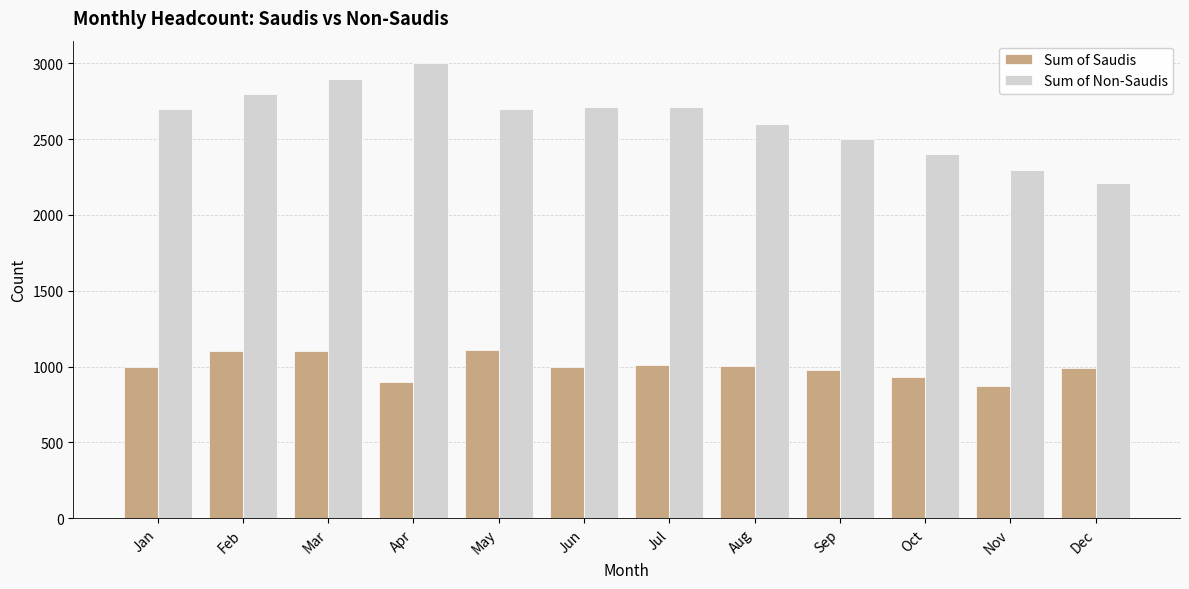

Rank the series at Oct from highest to lowest value.

Sum of Non-Saudis, Sum of Saudis